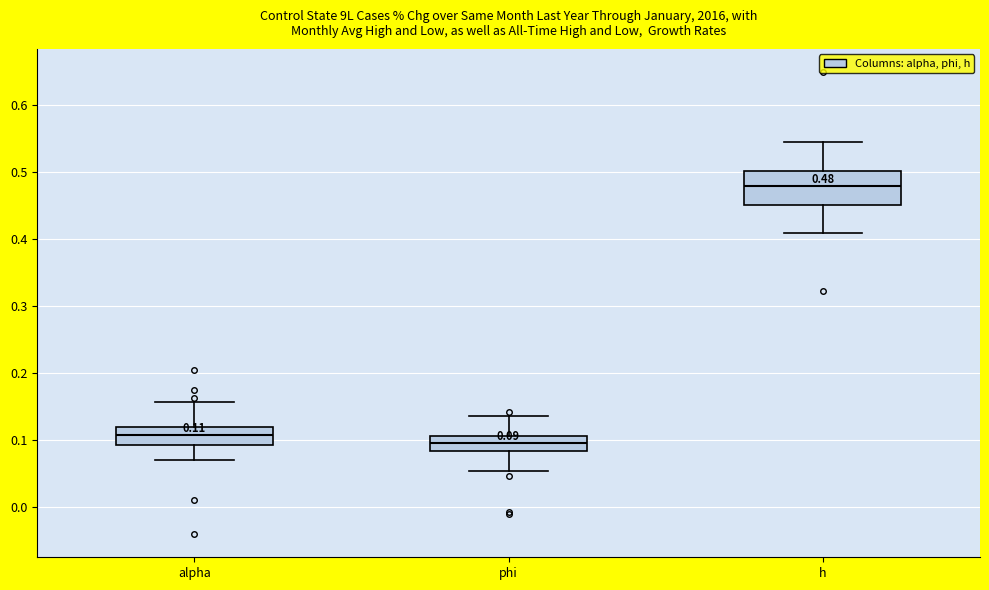

Which box is the tallest, from its lower edge to its upper edge?

h